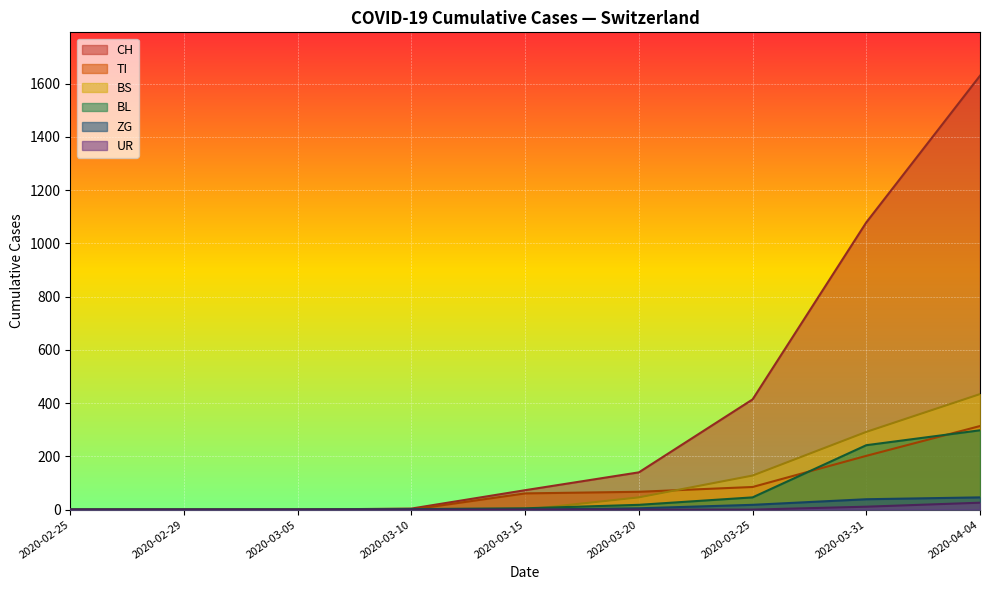

Rank the categories by UR value from lowest to highest.

2020-02-25, 2020-02-29, 2020-03-05, 2020-03-10, 2020-03-15, 2020-03-20, 2020-03-25, 2020-03-31, 2020-04-04